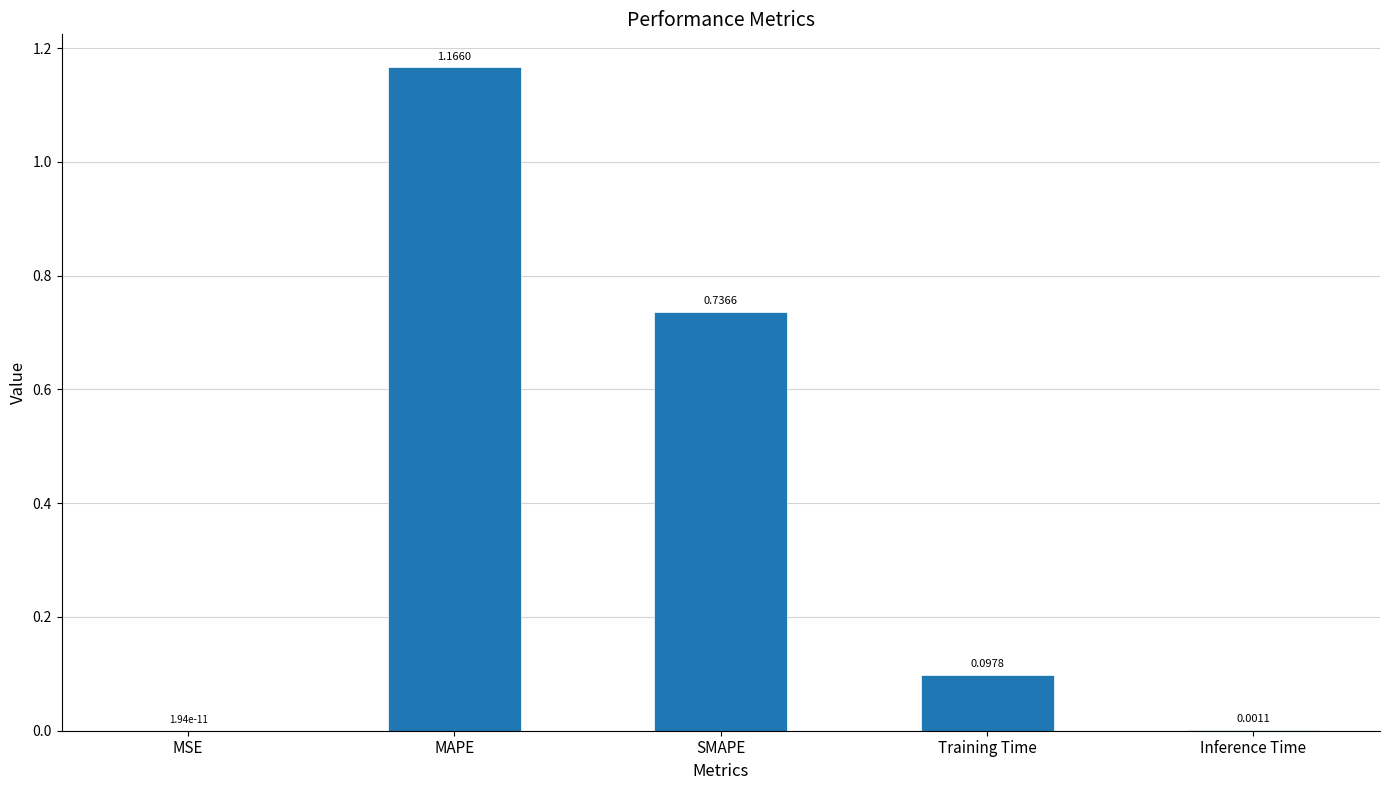

At which category does the chart reach its peak across all series?

MAPE